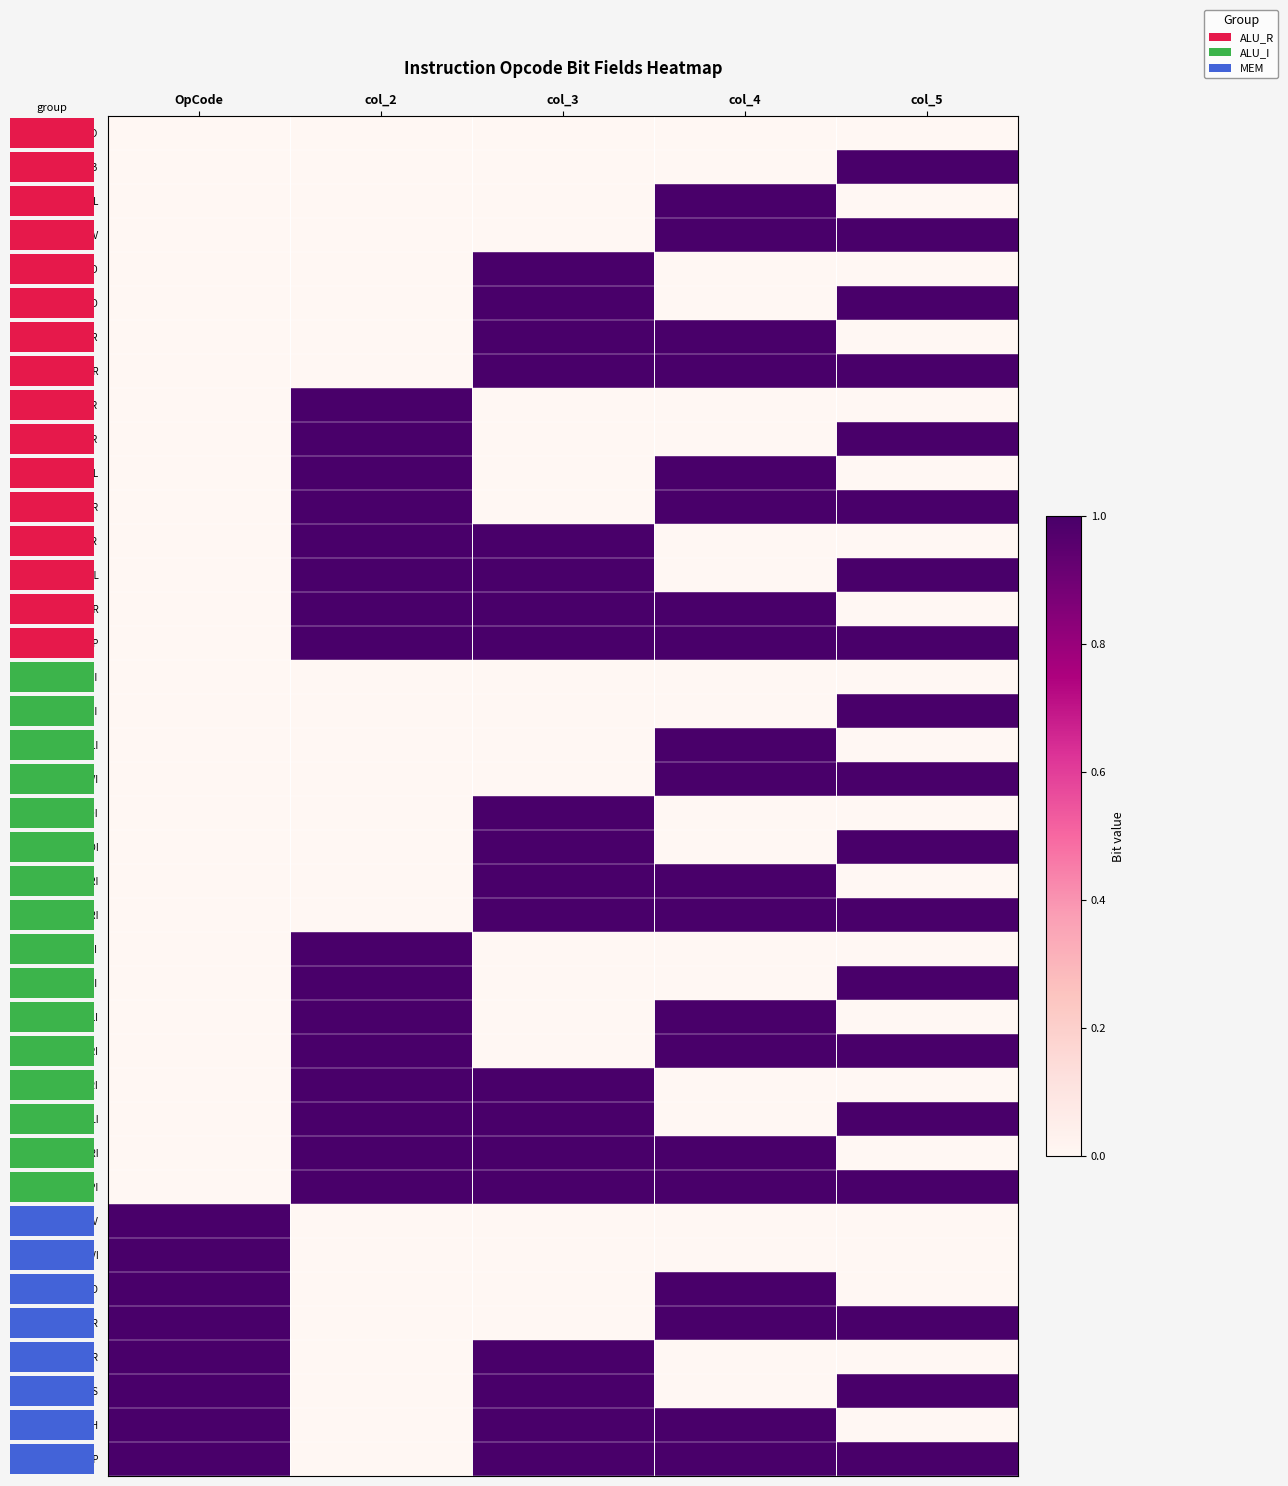

Where is STR nearest to the value 0?

col_2